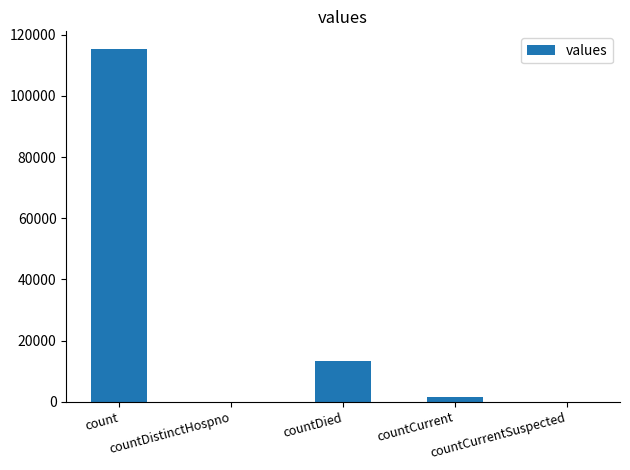

Reading right to left, list all the values displayed in this chart.

countCurrentSuspected=0	countCurrent=1383	countDied=13343	countDistinctHospno=0	count=115379